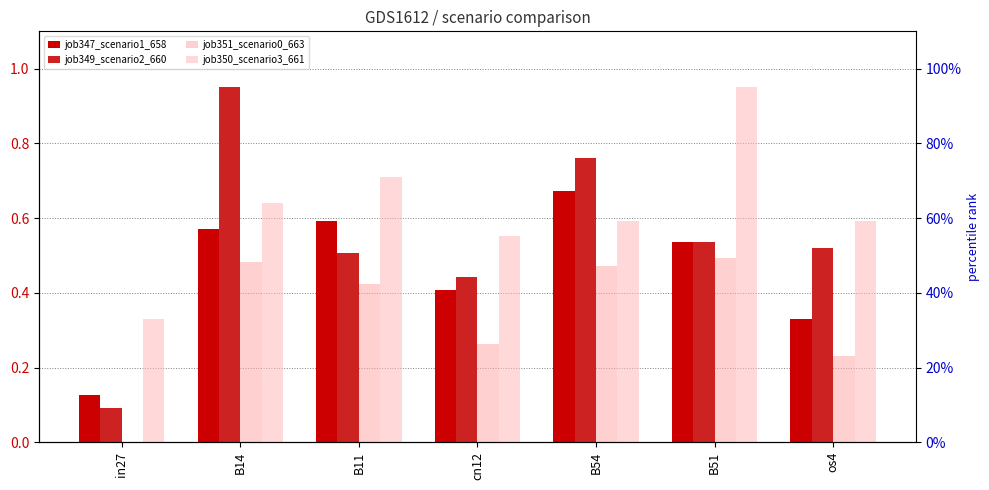

Count the job351_scenario0_663 values in the range 0 to 1.

7